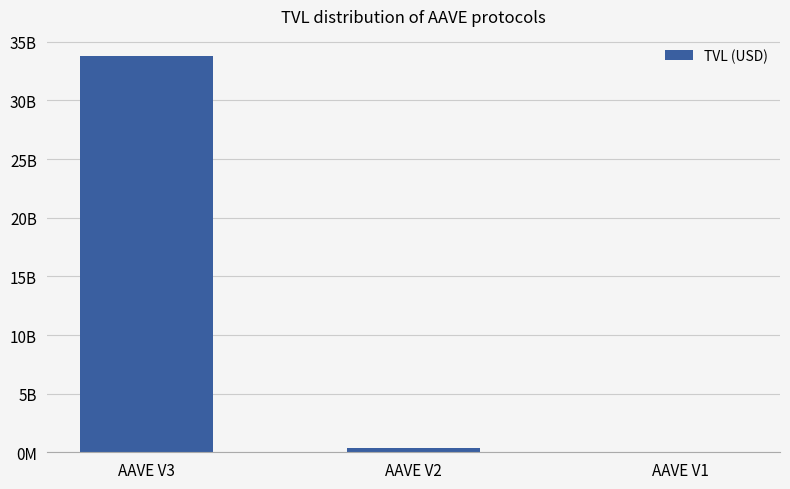

Reading left to right, list all the values displayed in this chart.

AAVE V3=33814712070.1	AAVE V2=331085689.4	AAVE V1=14198693.8